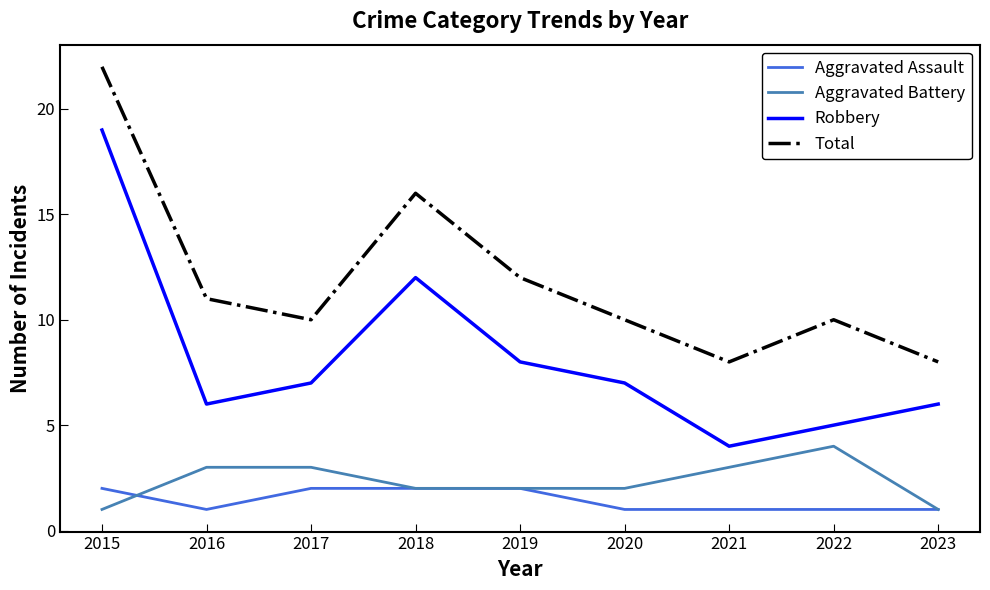

True or false: Aggravated Assault and Total intersect in this chart.

False